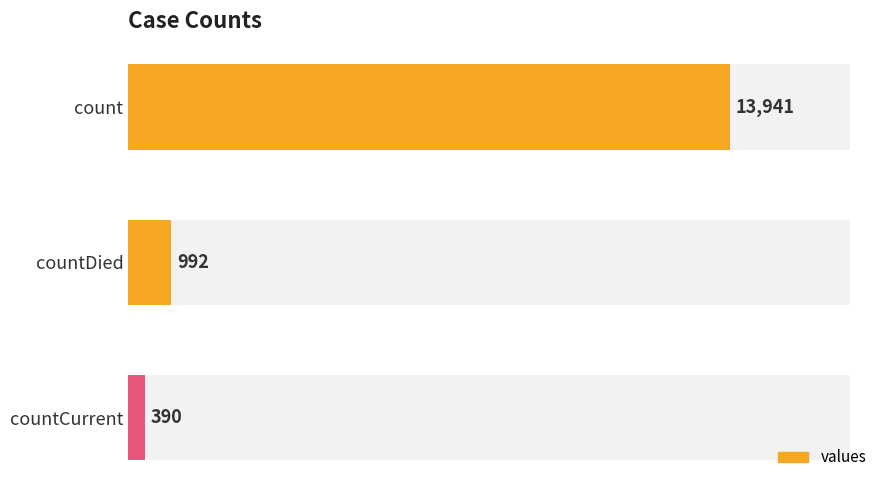

How many values exceed 992?

1